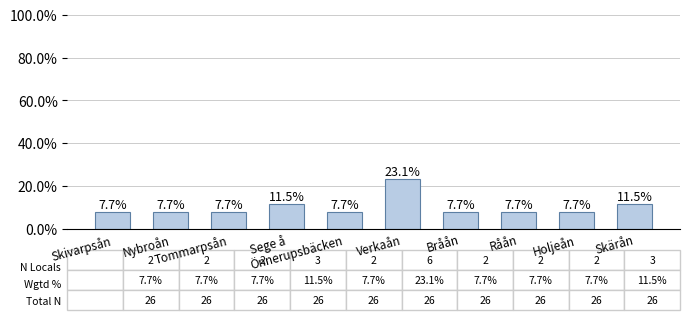

What is the maximum value shown in the chart?

23.1